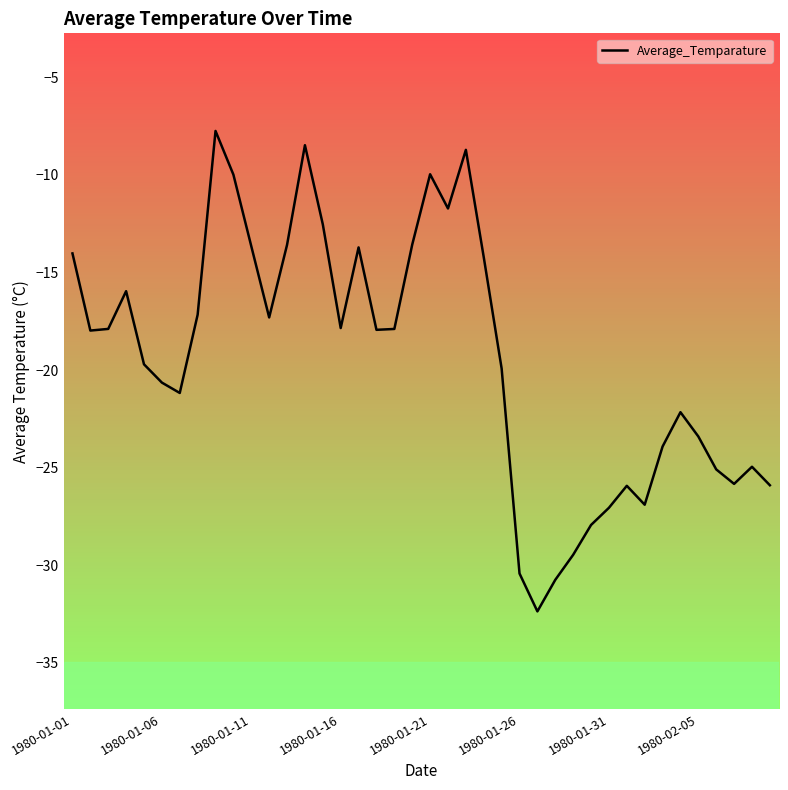

What is the greatest value displayed?

-7.8